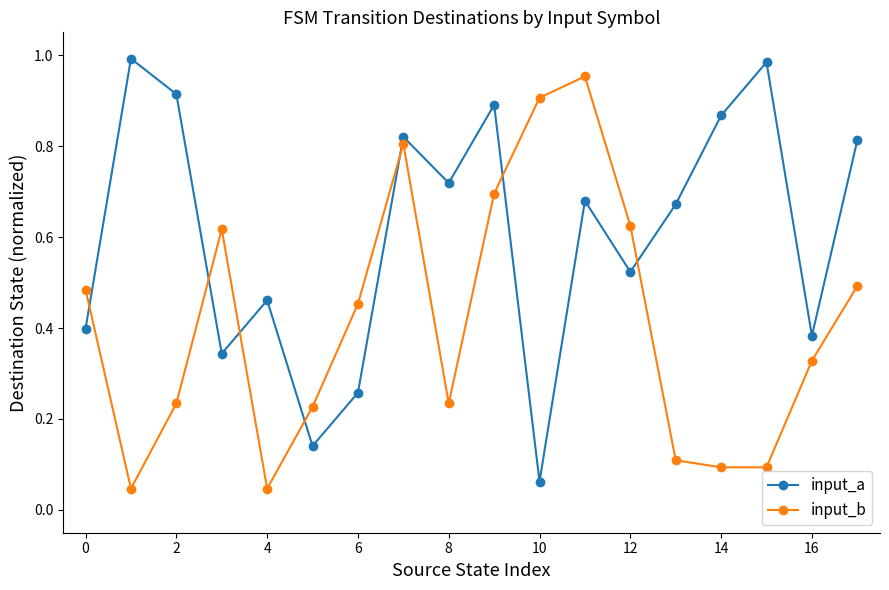

True or false: input_b and input_a cross at least once.

True